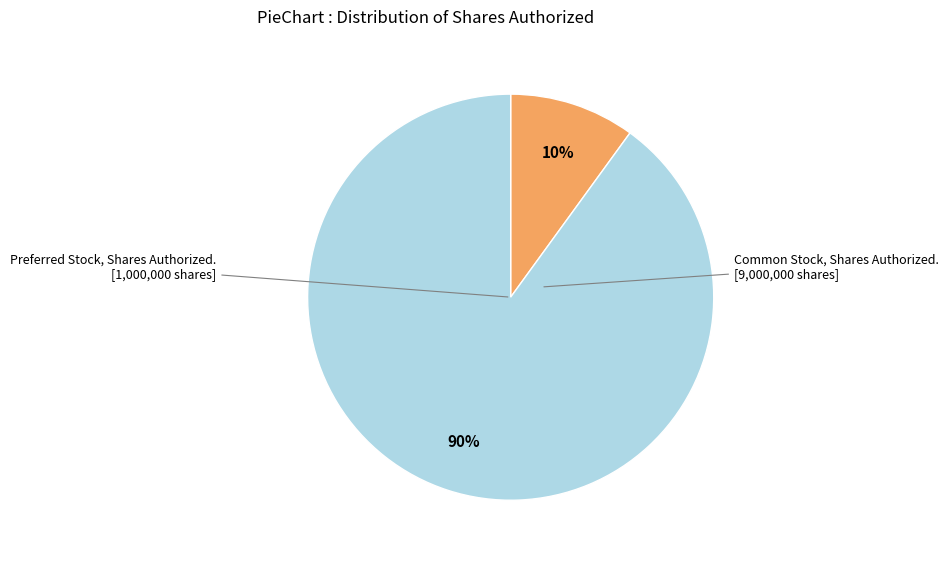

Is there any slice that represents more than half of the pie?

Yes